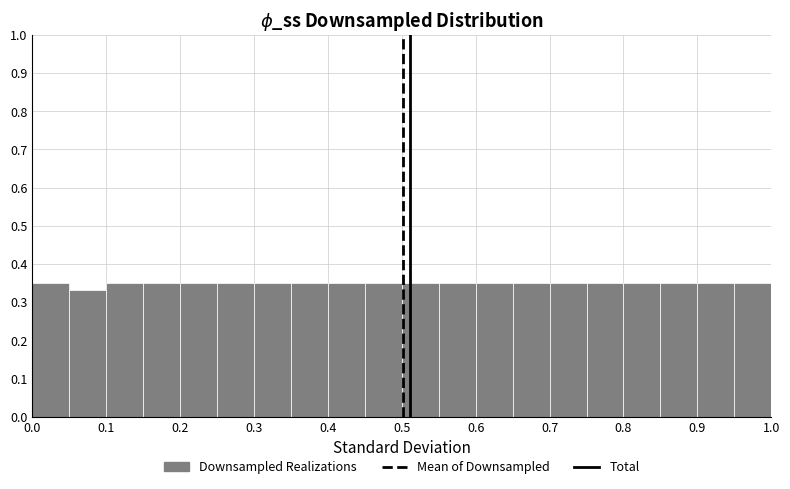

What is the height of the bar covering 0.70 to 0.75 on the x-axis? The values are not printed on the chart, so give them approximately, as read against the axis.

0.35